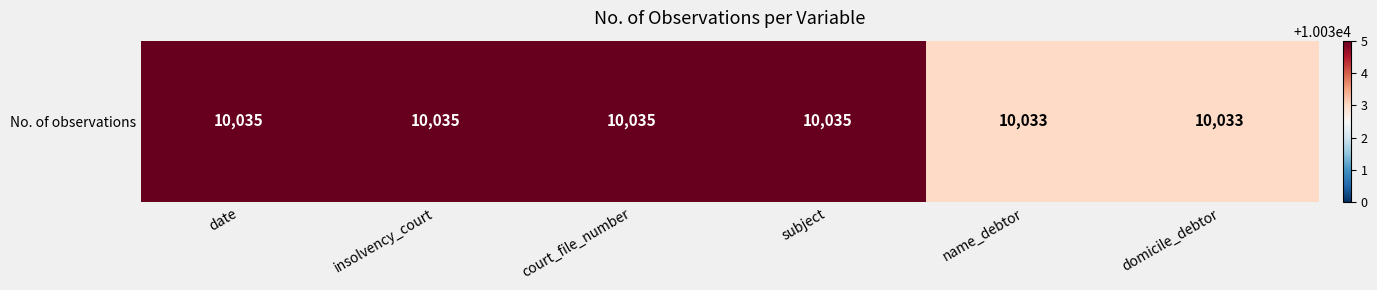

True or false: the data shows 10033 at name_debtor.

True